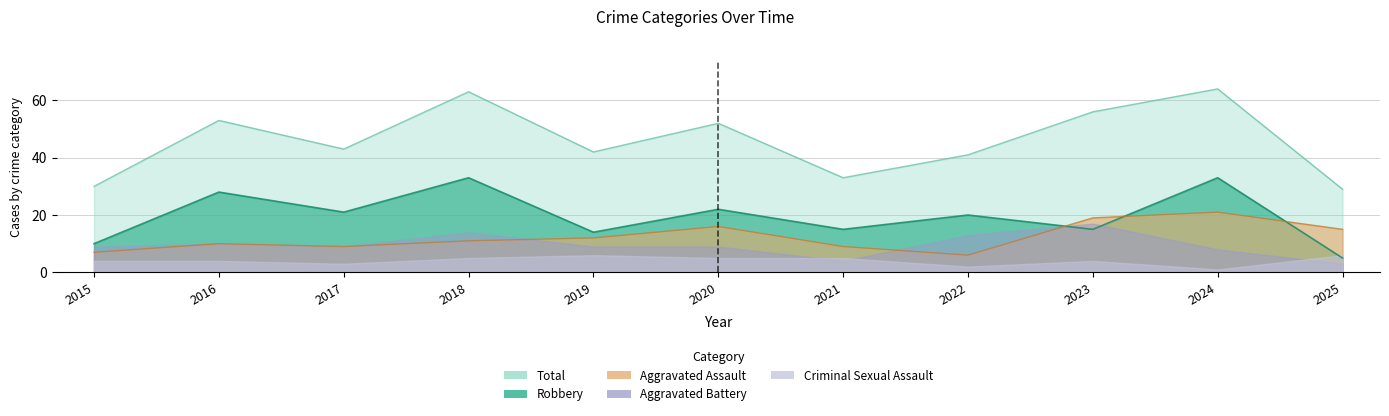

What is the sum of the Total values at 2021 and 2019?

75